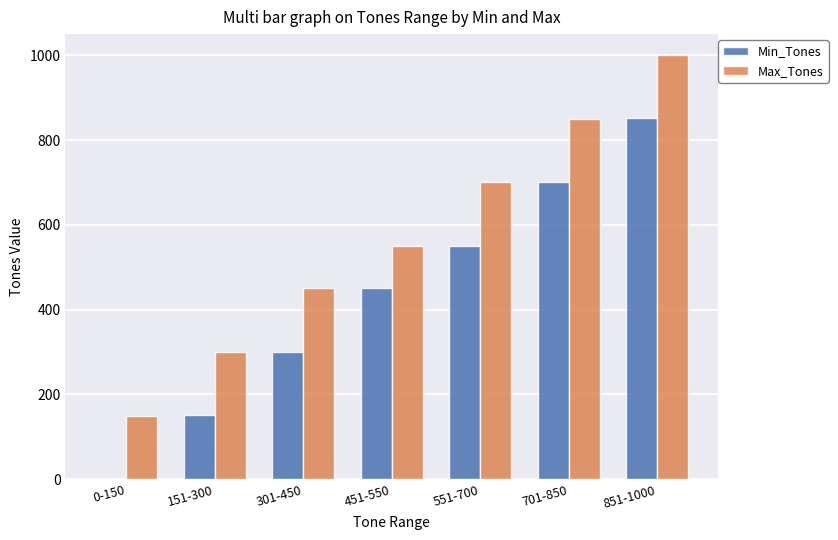

How many categories are shown in the chart?

7